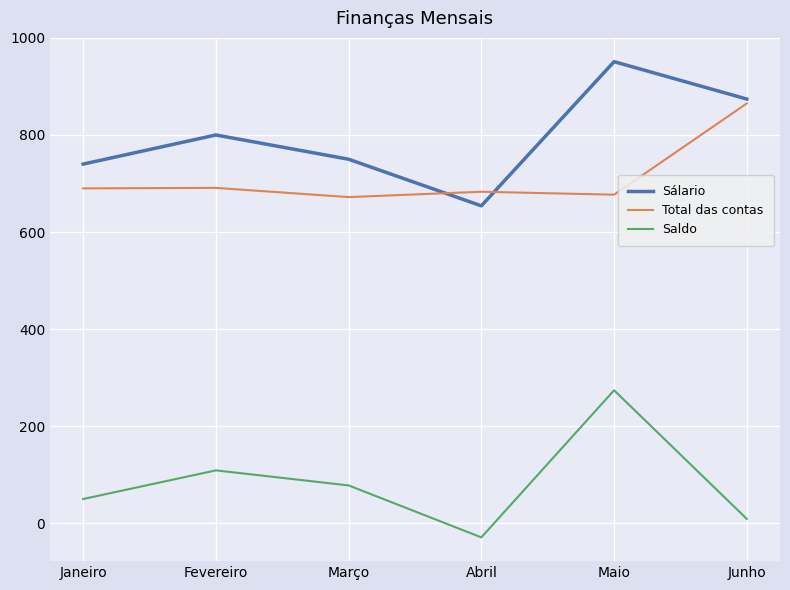

Is this an area chart (filled region under the line)?

No